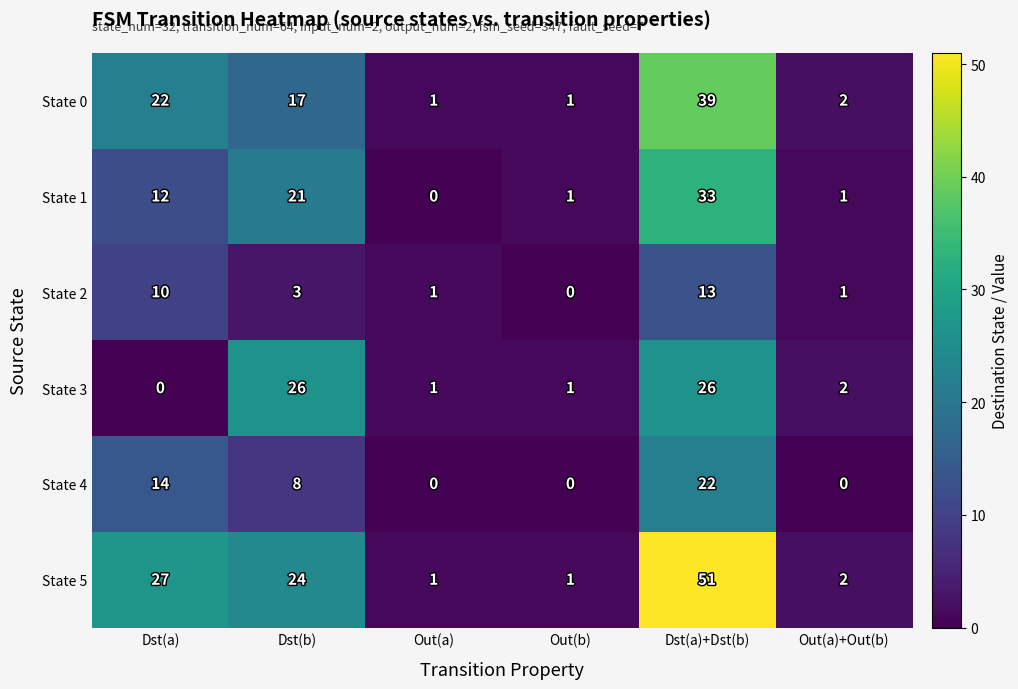

At which label is State 1 closest to 16?

Dst(a)